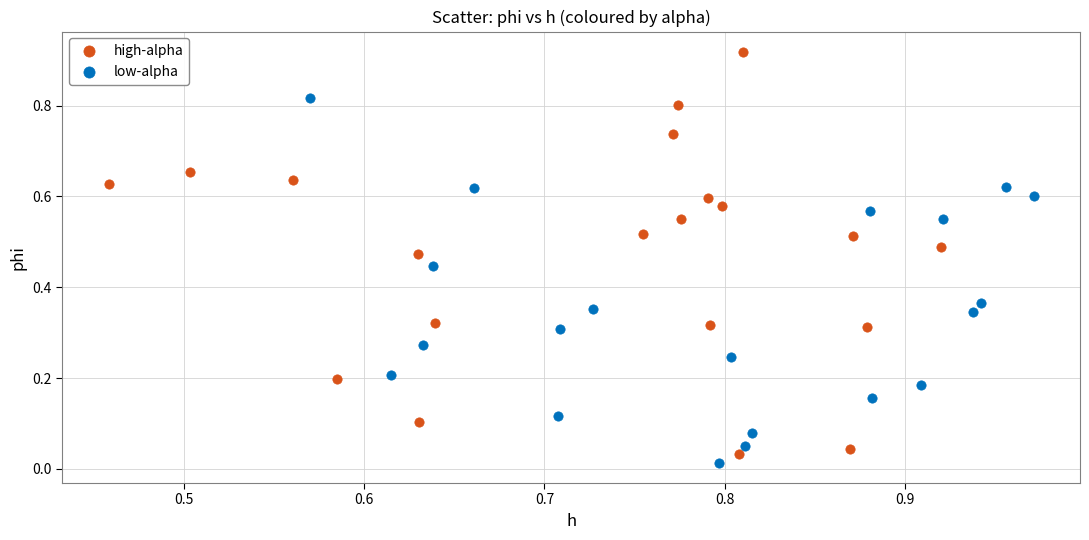

Which series contains the highest Y value?

high-alpha